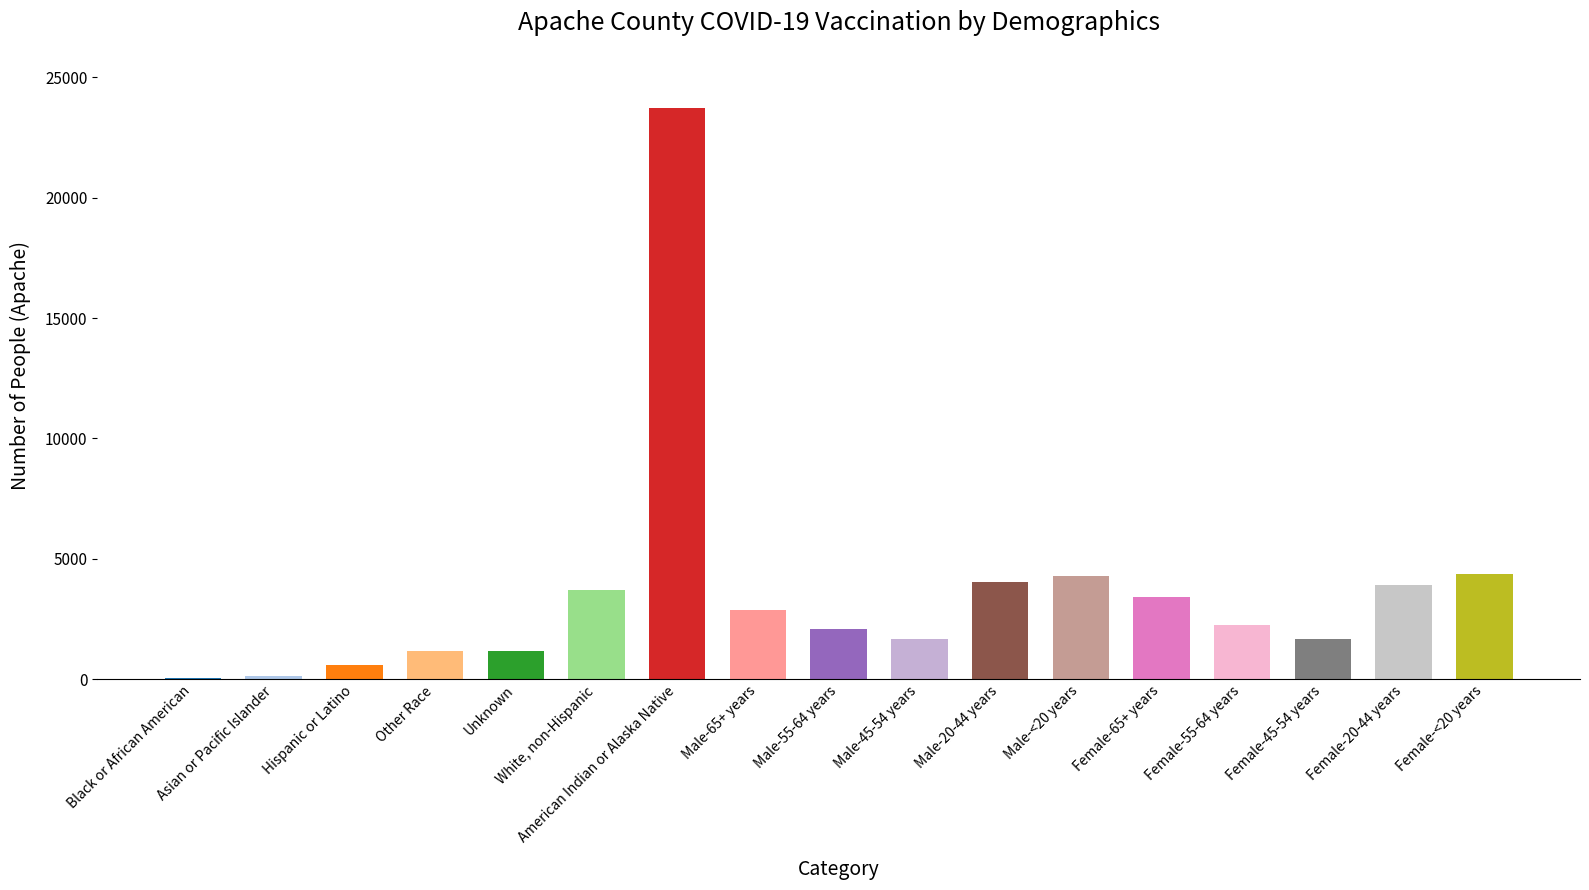

What is the ratio of the value at Male-45-54 years to the value at White, non-Hispanic?

0.5